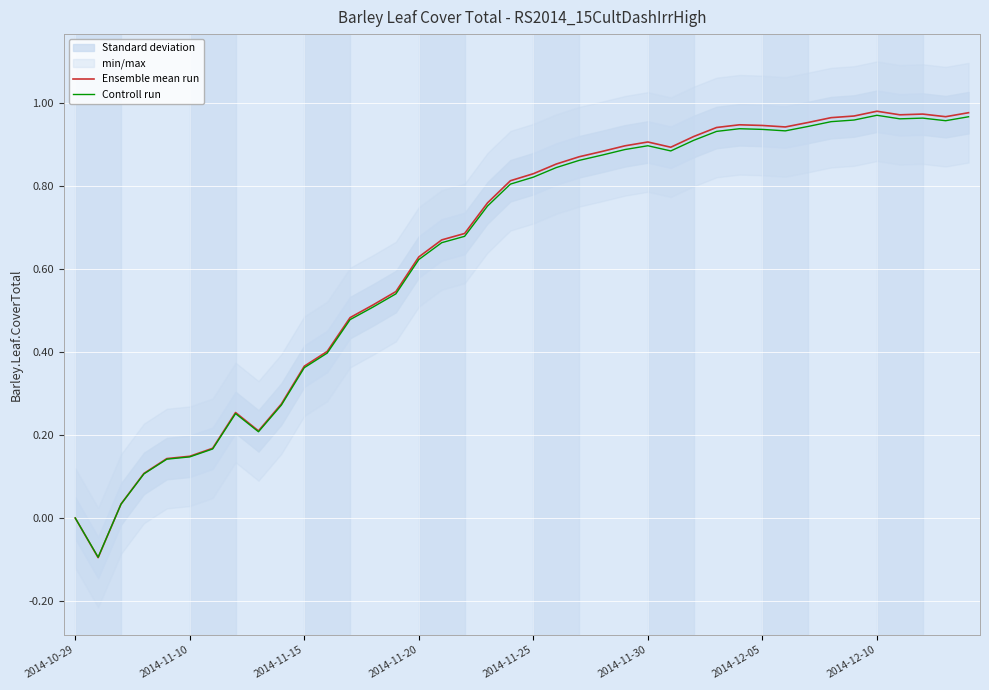

What is the average value of the Controll run series?

0.6